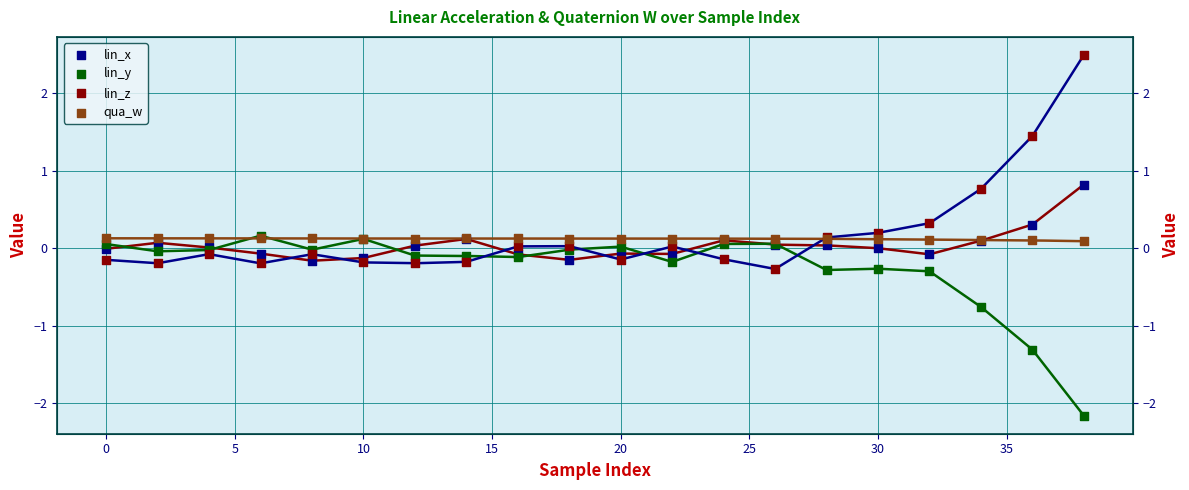

At how many categories does at least one series exceed -1?

20